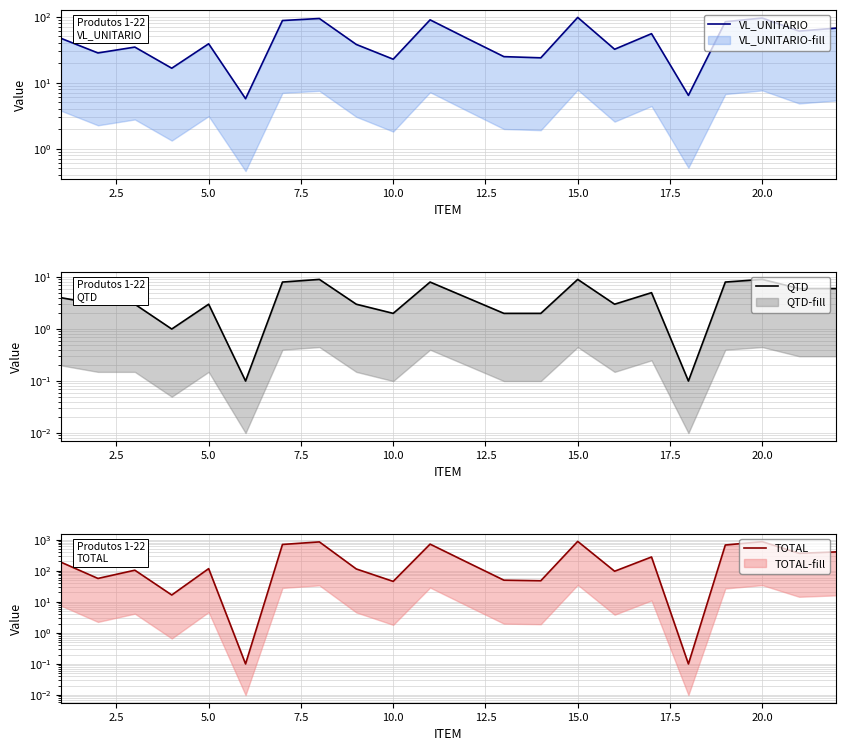

What is the value of the TOTAL point at the 6th from the left?

0.1